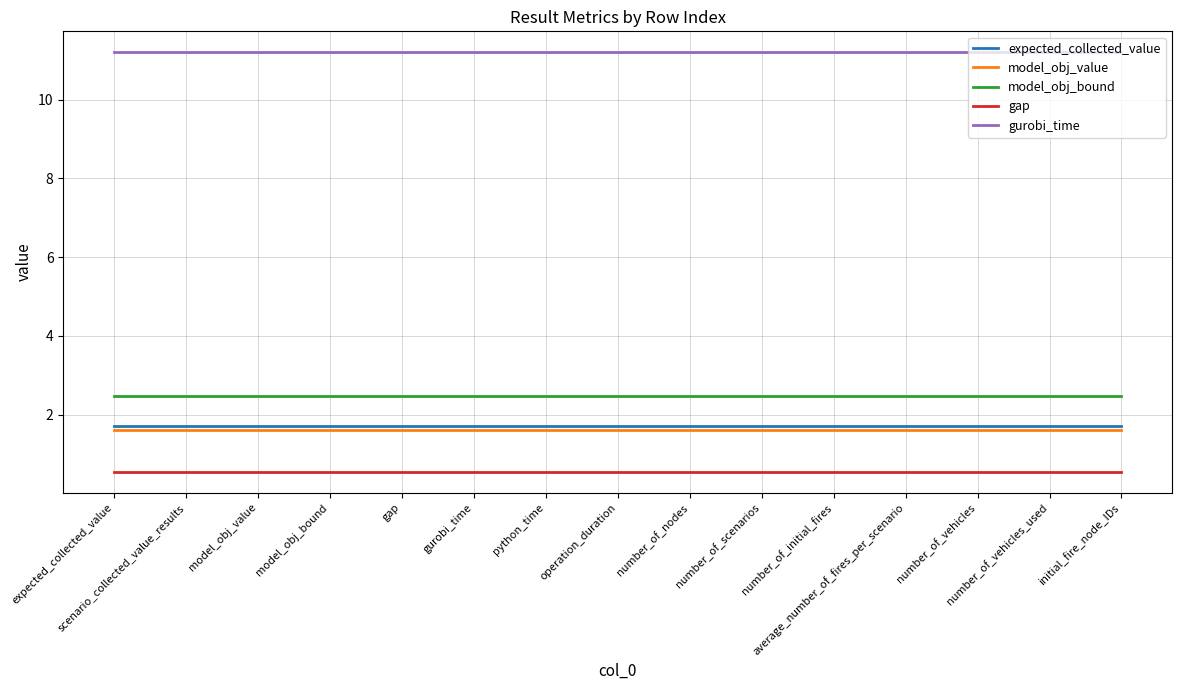

What is the greatest value displayed?

11.2